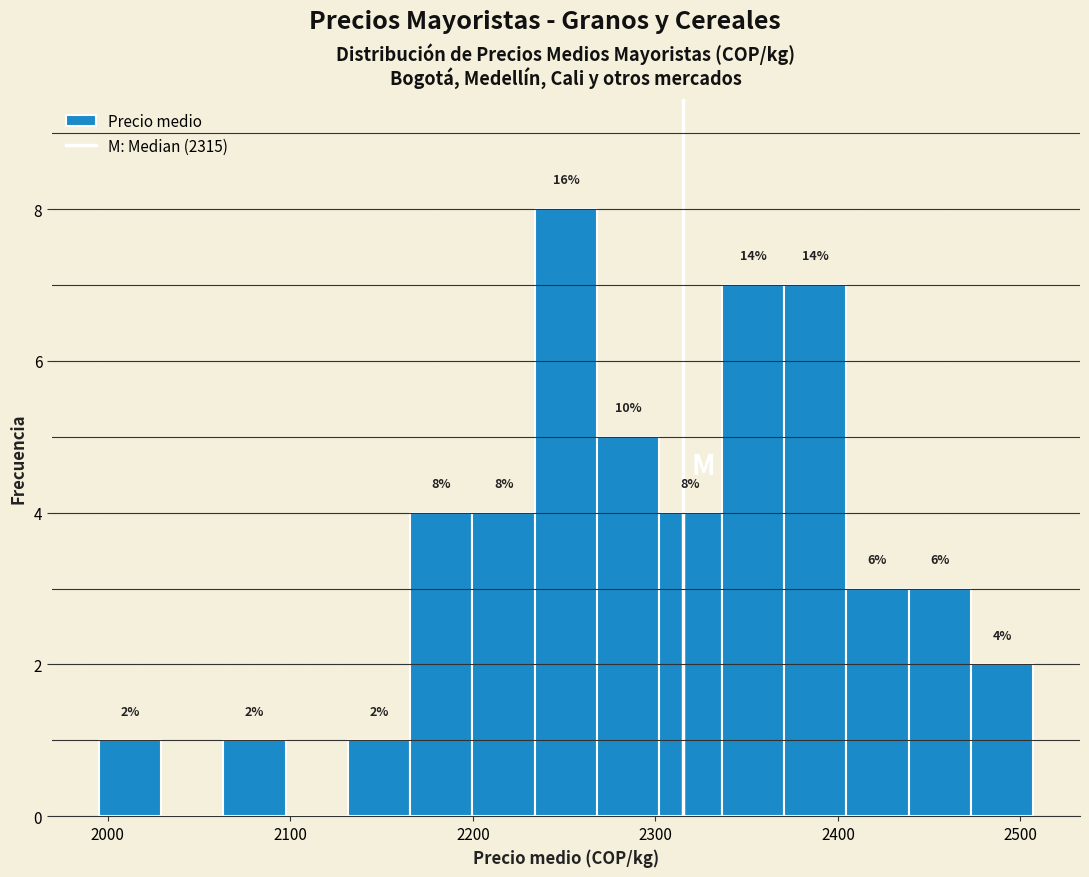

Read against the x-axis, roughly where is the centre of the tallest bar?

2250